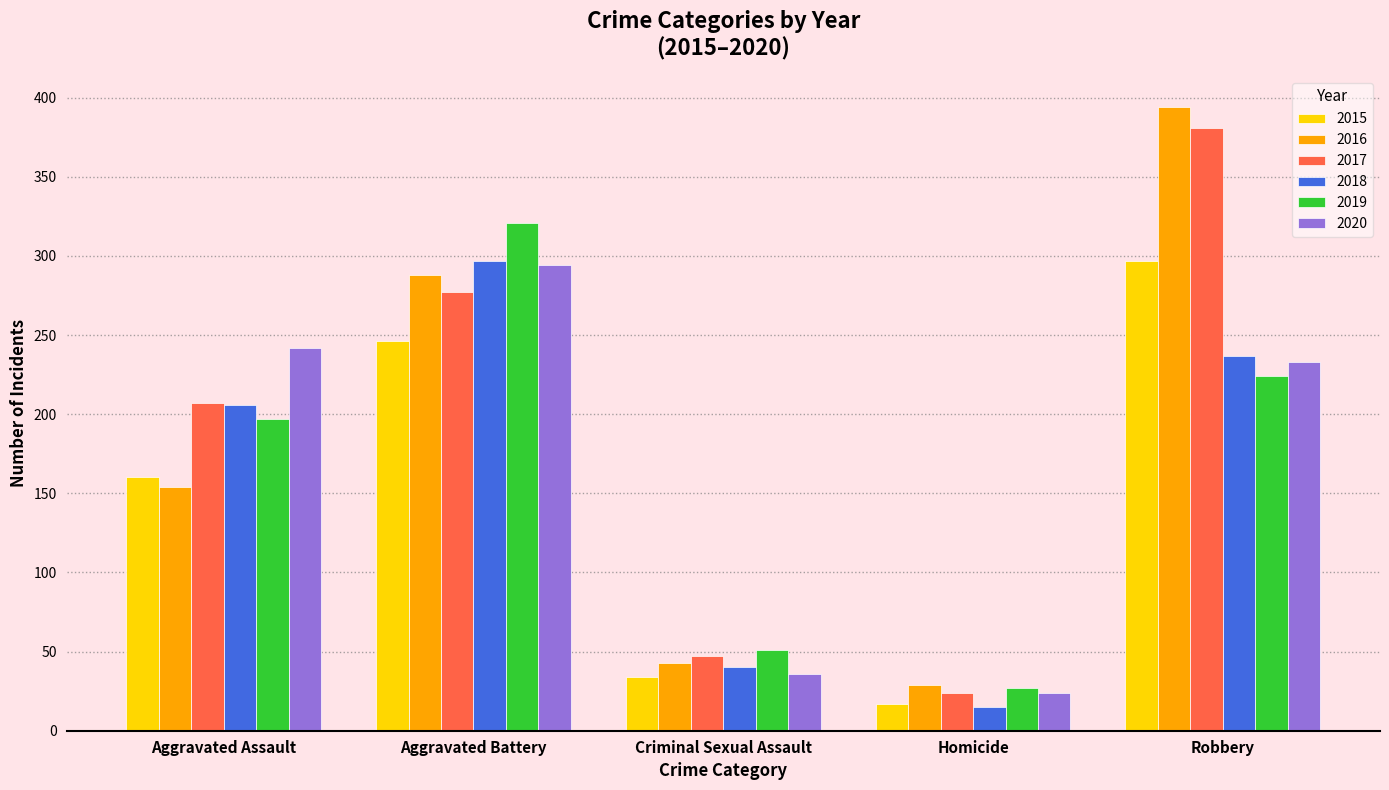

Reading right to left, list all the values displayed in this chart.

2015: Robbery=297	Homicide=17	Criminal Sexual Assault=34	Aggravated Battery=246	Aggravated Assault=160
2016: Robbery=394	Homicide=29	Criminal Sexual Assault=43	Aggravated Battery=288	Aggravated Assault=154
2017: Robbery=381	Homicide=24	Criminal Sexual Assault=47	Aggravated Battery=277	Aggravated Assault=207
2018: Robbery=237	Homicide=15	Criminal Sexual Assault=40	Aggravated Battery=297	Aggravated Assault=206
2019: Robbery=224	Homicide=27	Criminal Sexual Assault=51	Aggravated Battery=321	Aggravated Assault=197
2020: Robbery=233	Homicide=24	Criminal Sexual Assault=36	Aggravated Battery=294	Aggravated Assault=242